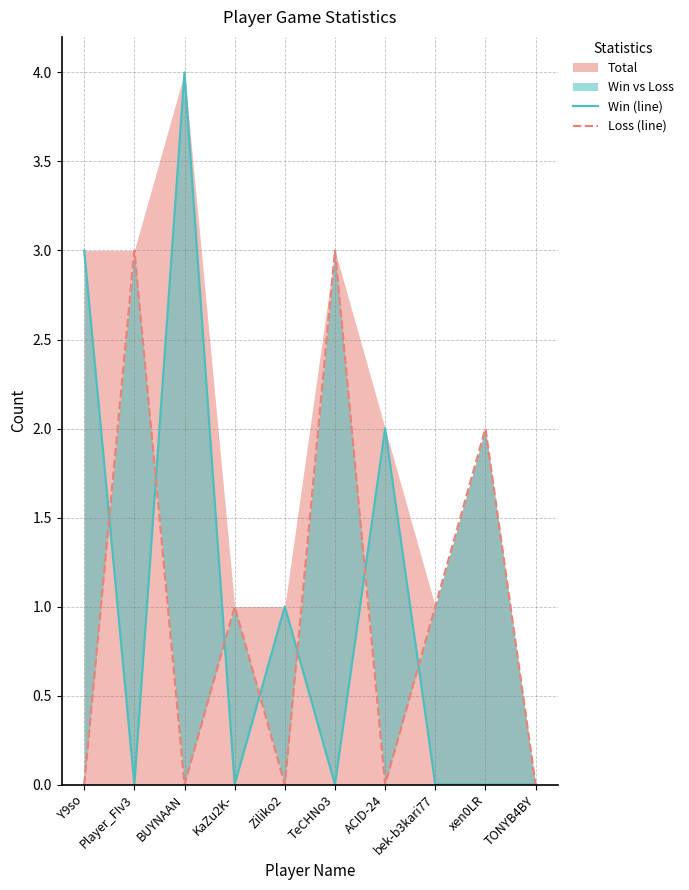

Which has a higher value, TONYB4BY or Y9so?

Y9so